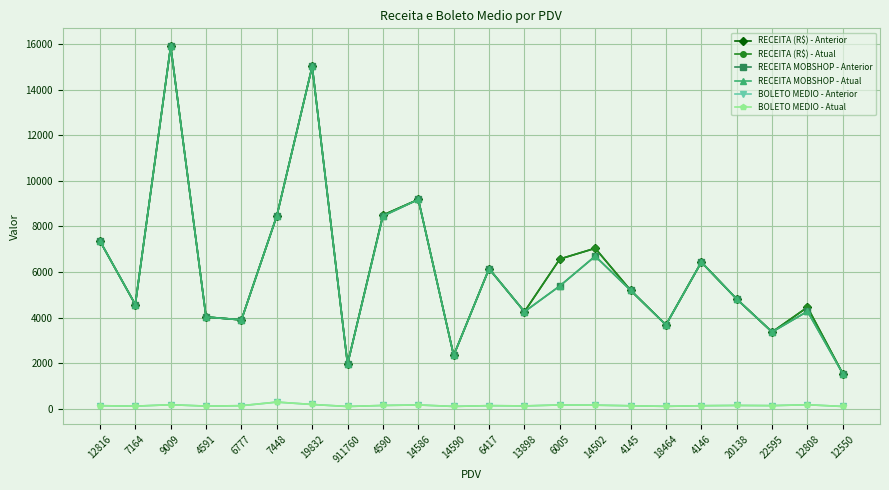

Rank the series by their maximum value, from lowest to highest.

BOLETO MEDIO - Anterior, BOLETO MEDIO - Atual, RECEITA (R$) - Anterior, RECEITA (R$) - Atual, RECEITA MOBSHOP - Anterior, RECEITA MOBSHOP - Atual